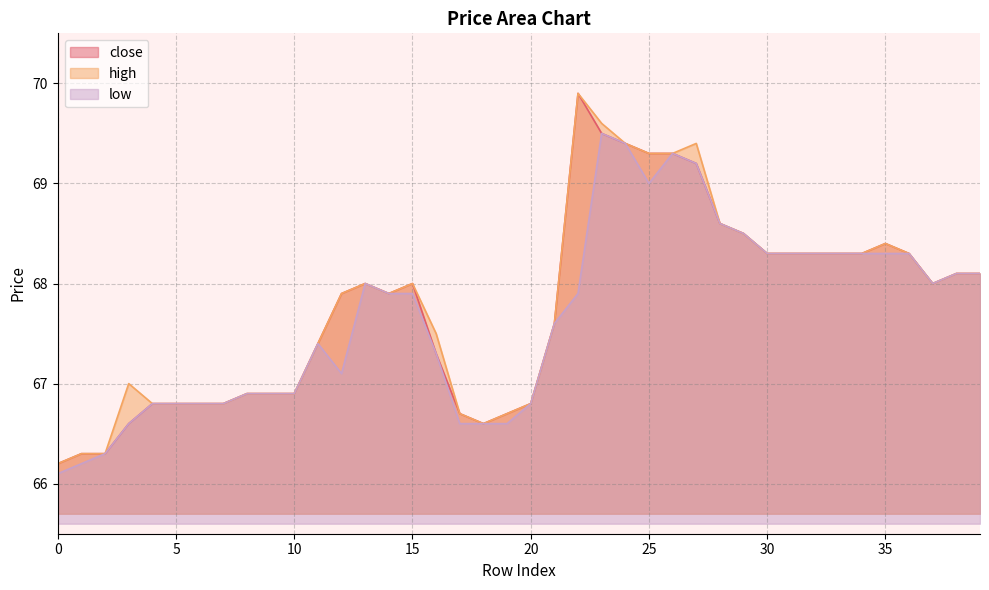

What is the difference between the low values at 39 and 17?

1.5